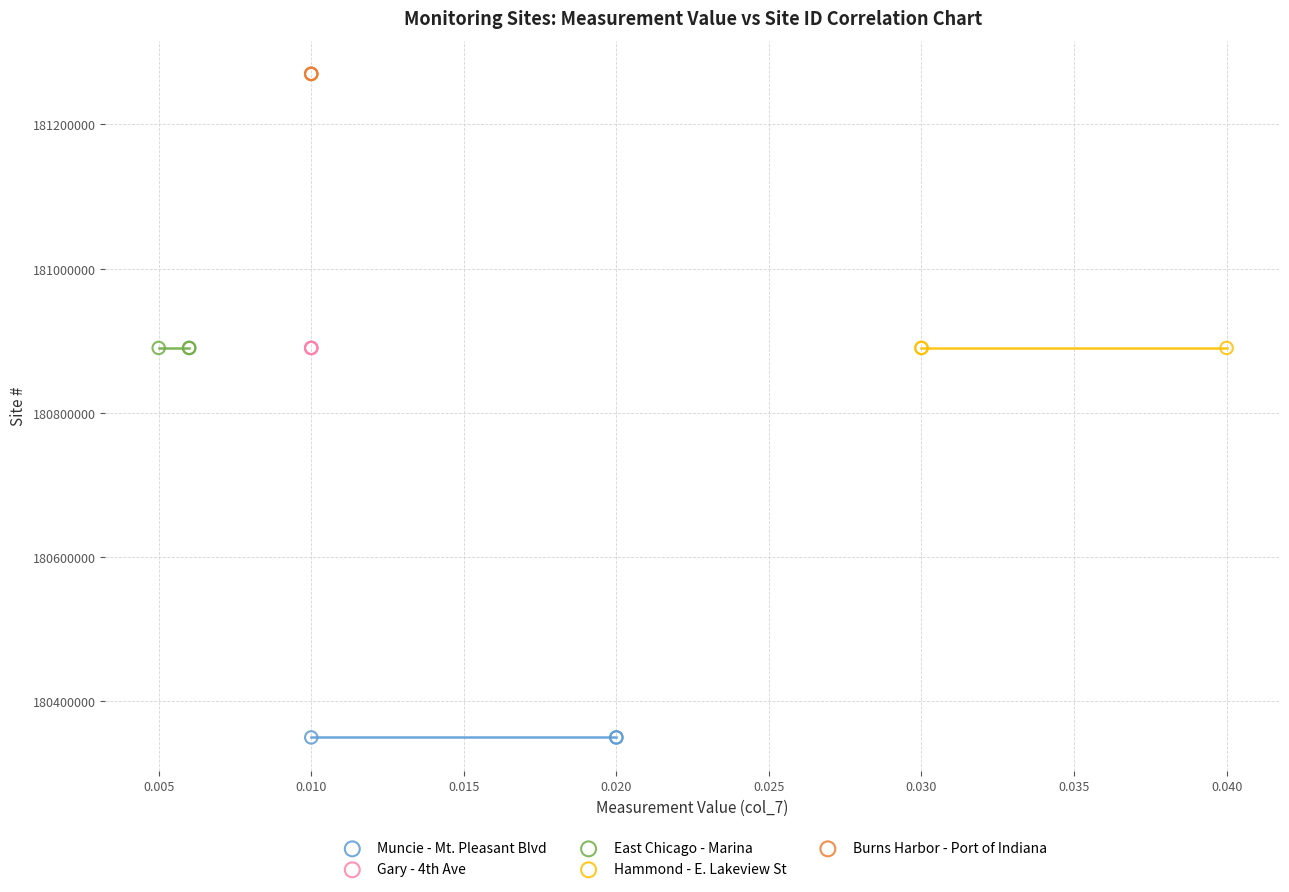

Which series contains the lowest Y value?

Muncie - Mt. Pleasant Blvd